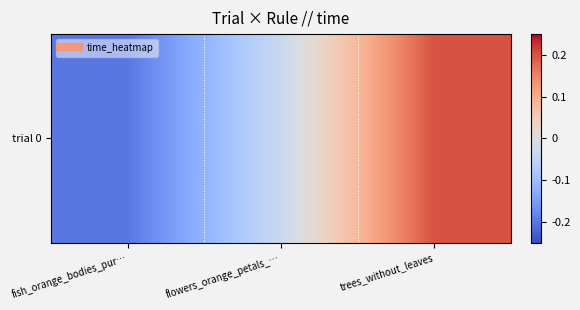

What is the maximum value shown in the chart?

0.2